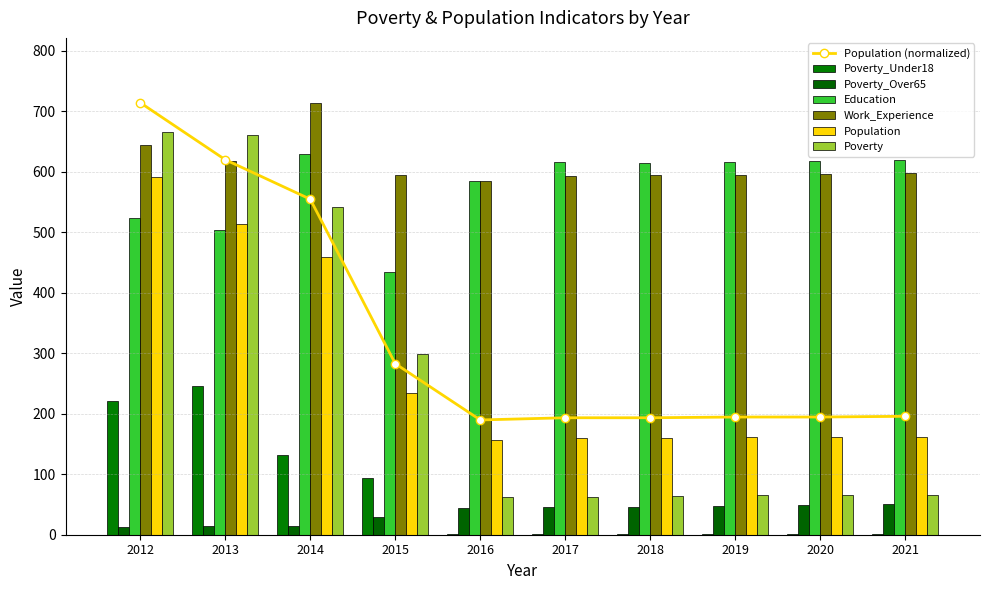

At which category does the chart reach its minimum across all series?

2016